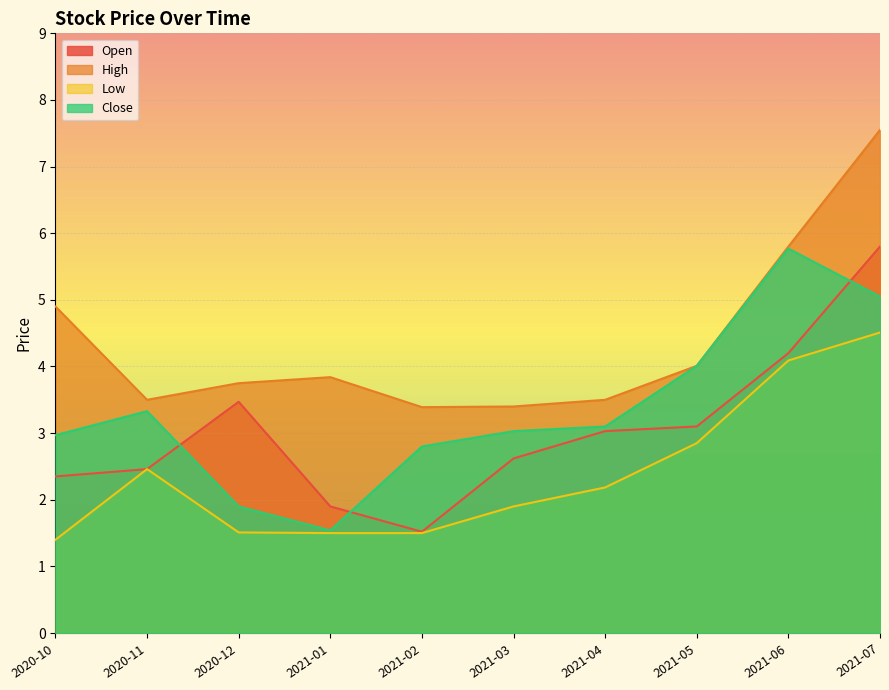

True or false: Open and Low intersect in this chart.

False